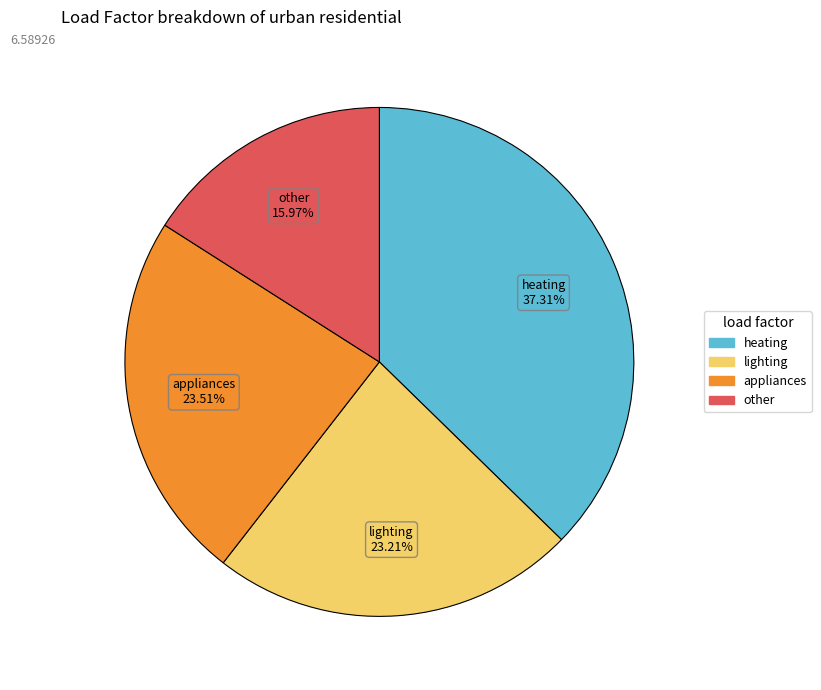

The appliances slice represents 24% of the pie. True or false?

True